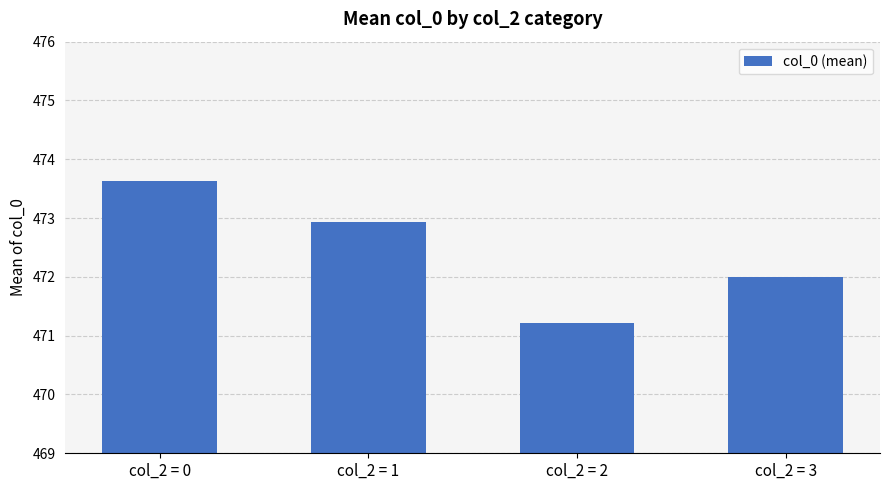

Is it true that the value at col_2 = 0 is 639.9?

False